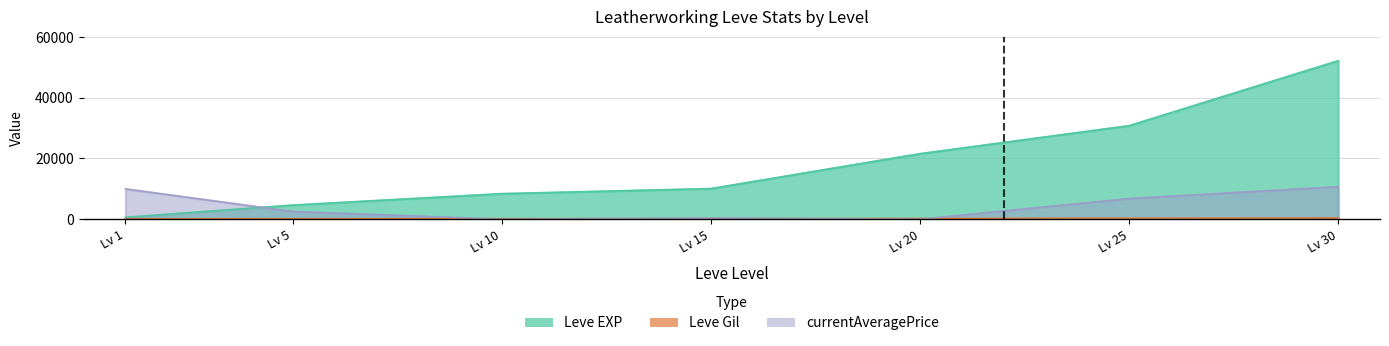

Which series has the largest total across all categories?

Leve EXP